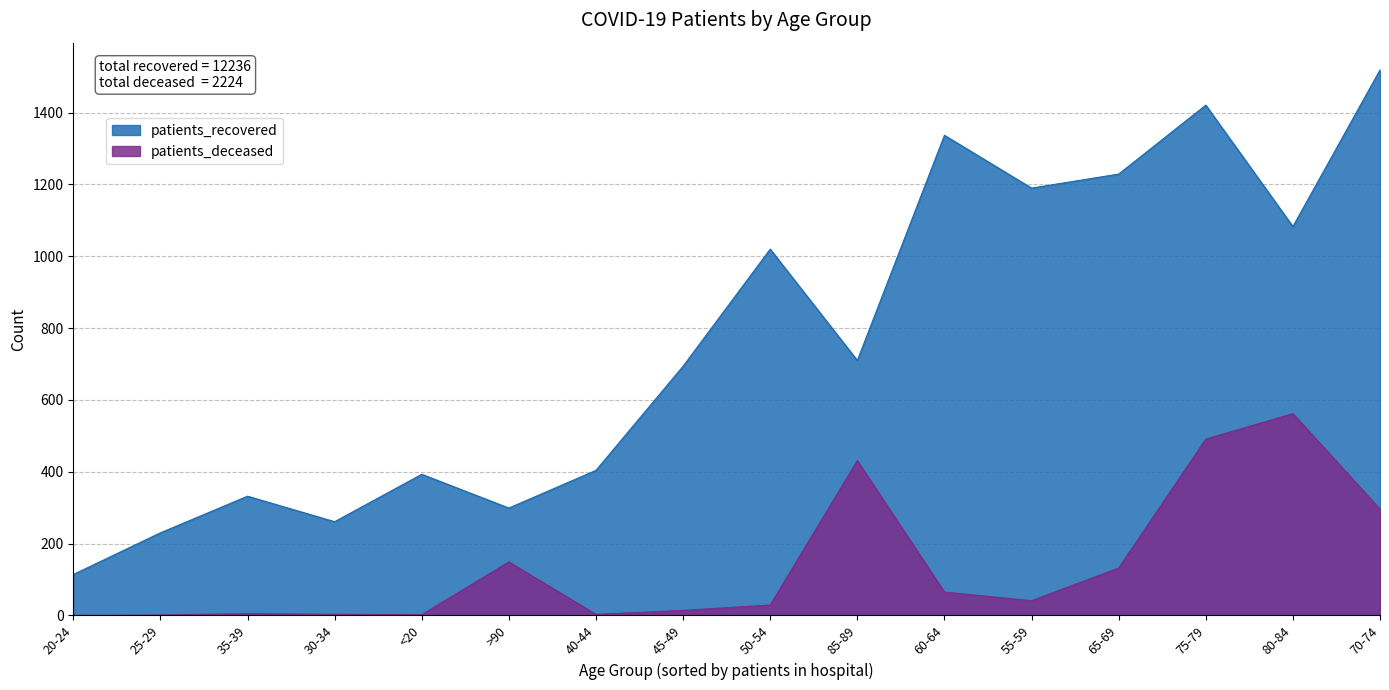

What is the difference between the second highest and second lowest values in the patients_recovered series?

1191